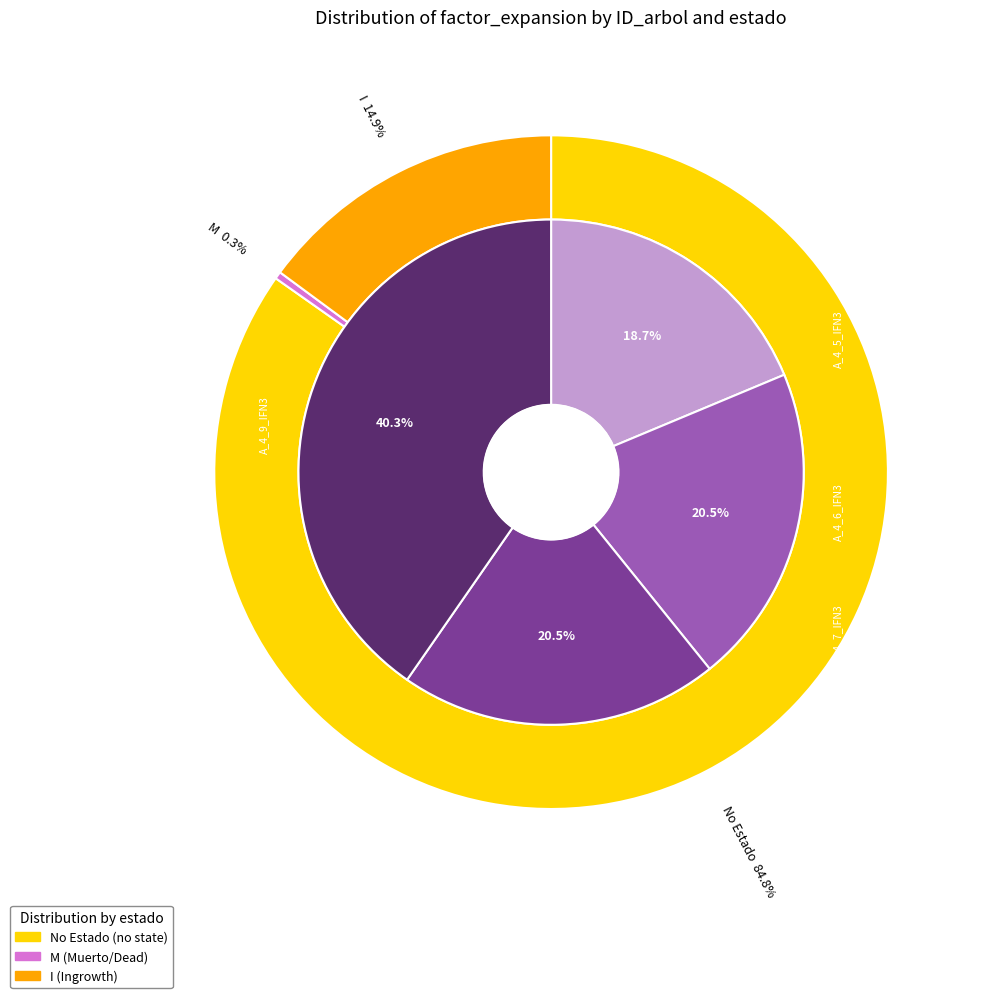

The IFN3_25_1277_A_4_9_IFN3 slice represents 34% of the pie. True or false?

True